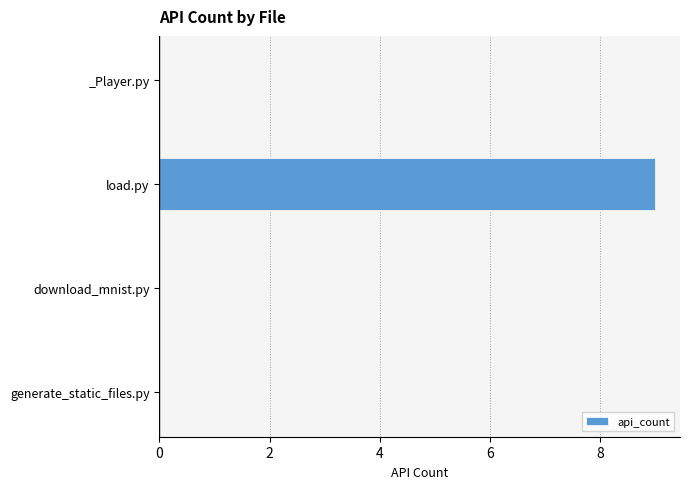

What is the change in value from download_mnist.py to load.py?

+9